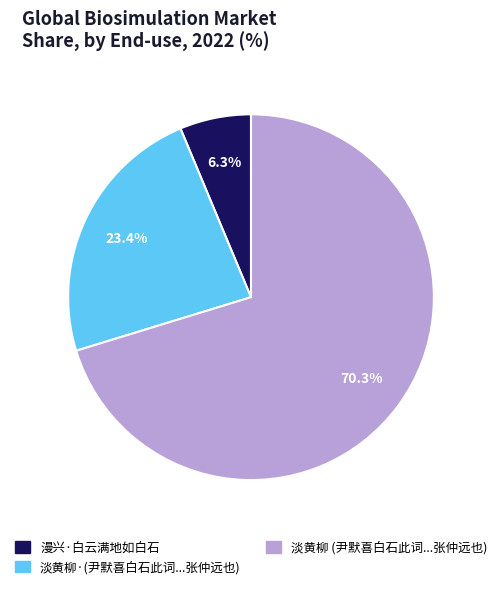

Is there any slice that represents more than half of the pie?

Yes